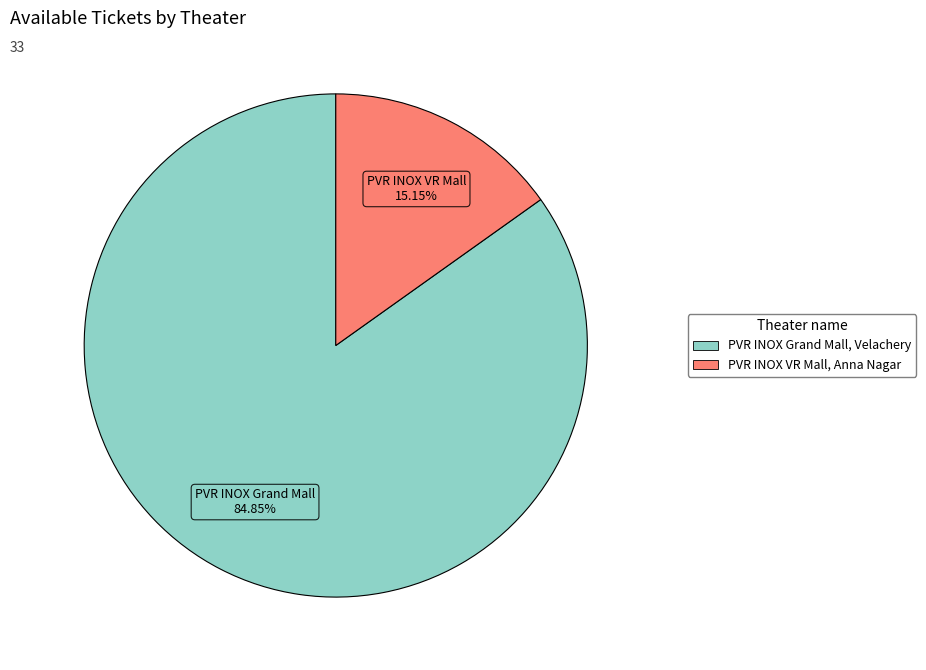

Rank the categories by value from highest to lowest.

PVR INOX Grand Mall, Velachery, PVR INOX VR Mall, Anna Nagar